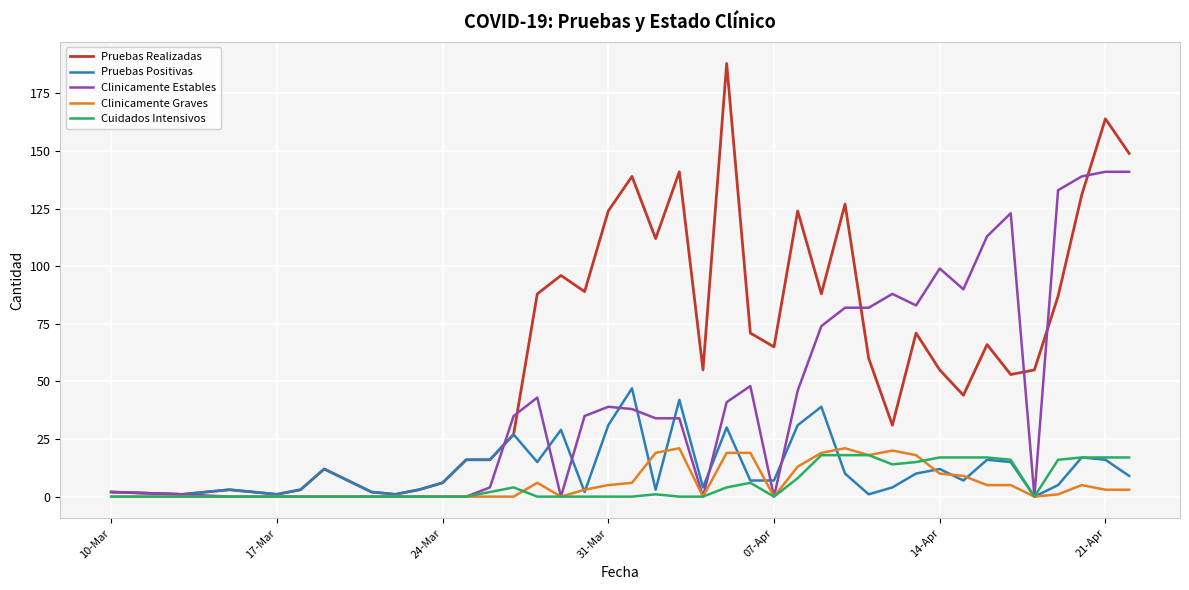

What is the greatest value displayed?

188